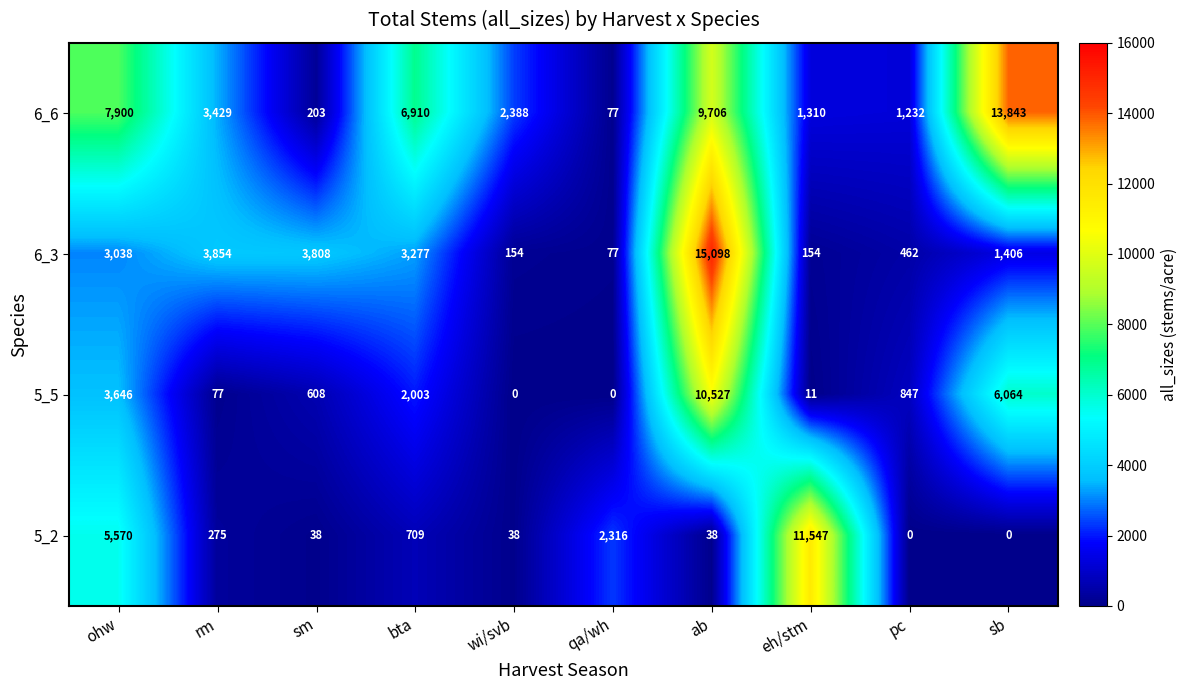

How many distinct data groups are displayed?

4